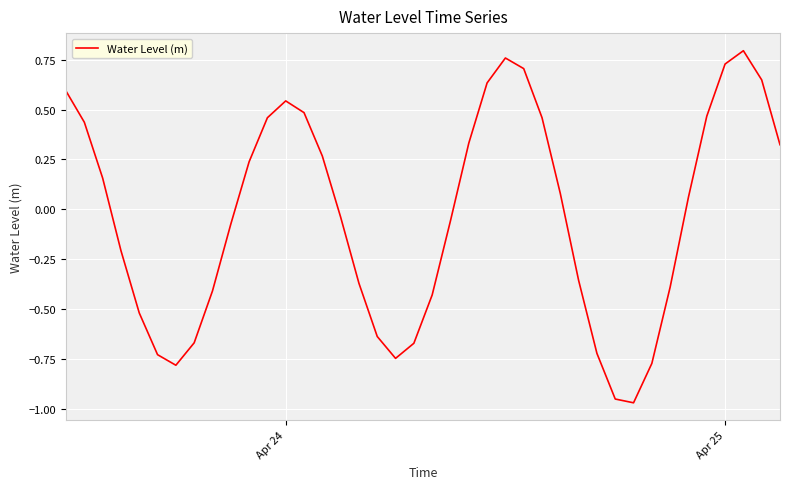

What is the difference between the maximum and minimum values?

1.8